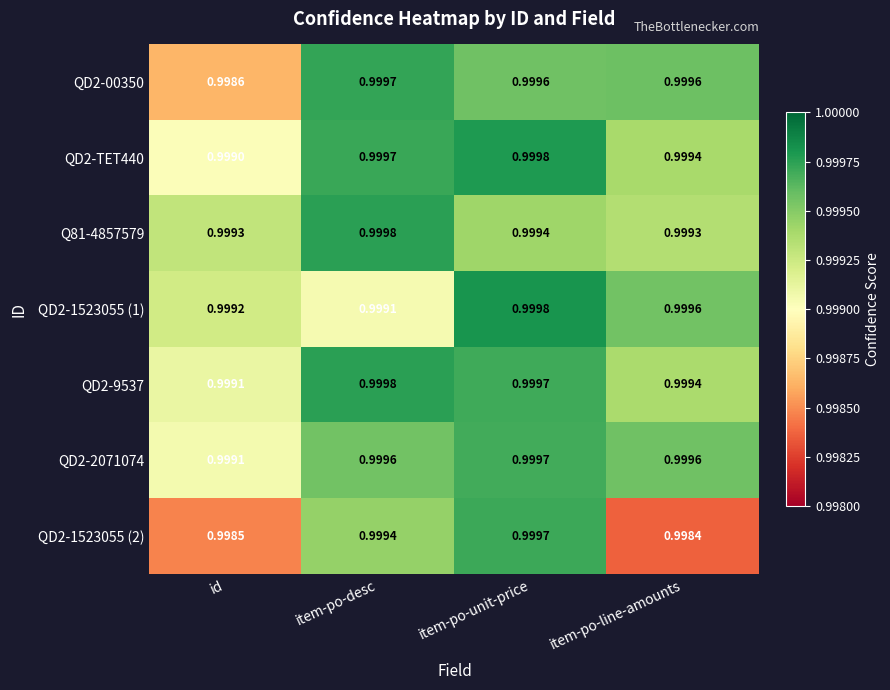

Where is QD2-1523055 (2) nearest to the value 0?

item-po-line-amounts